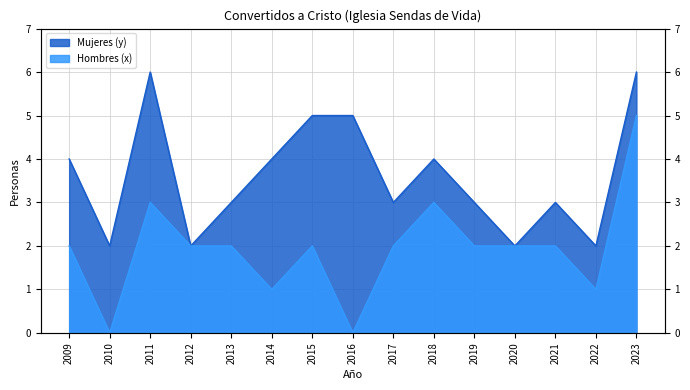

Which has a higher value, 2013 or 2021?

2013